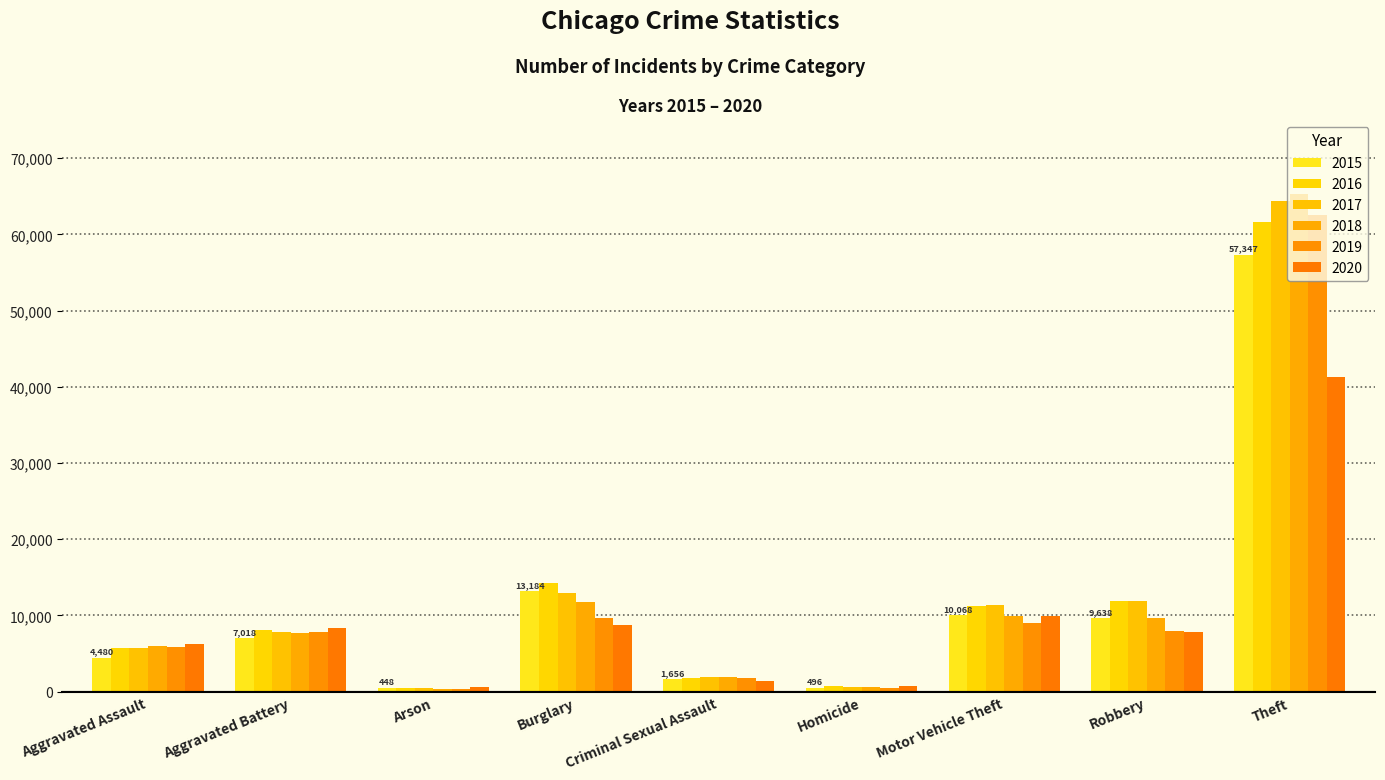

What is the label of the 2nd bar from the right?

Robbery